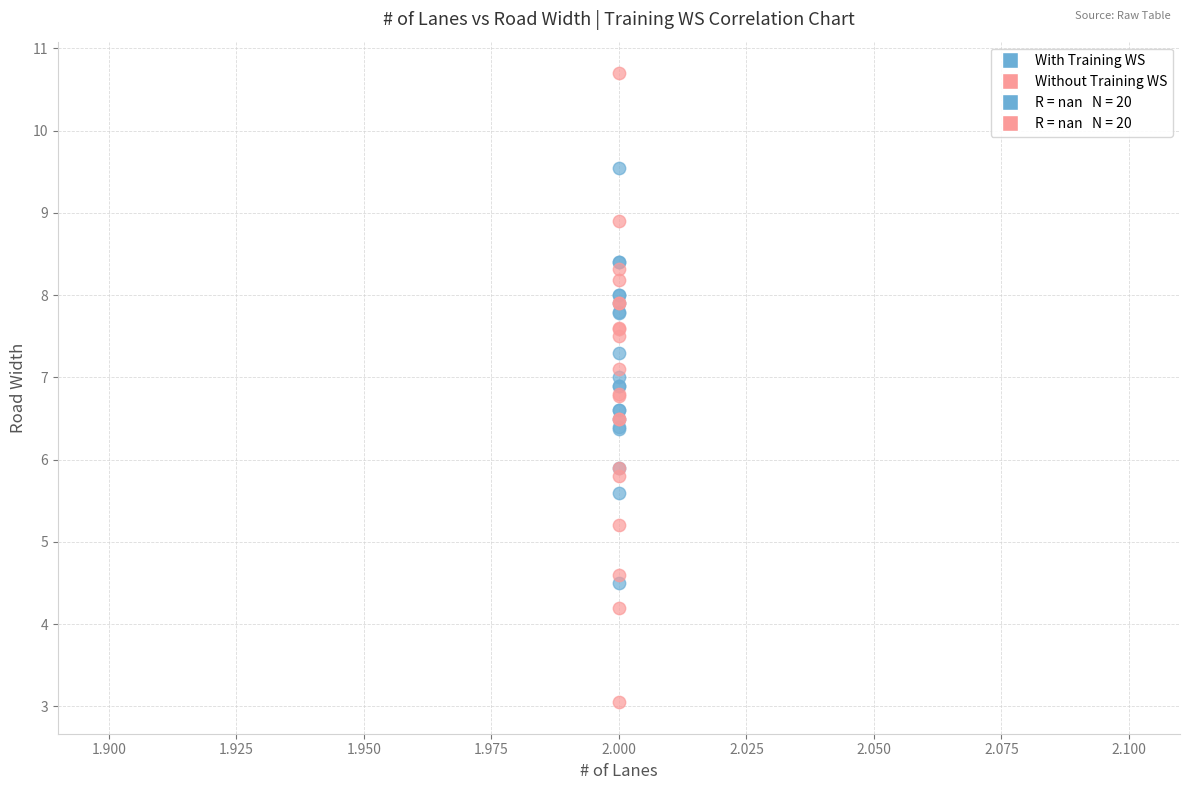

Which series contains the highest Y value?

Without Training WS